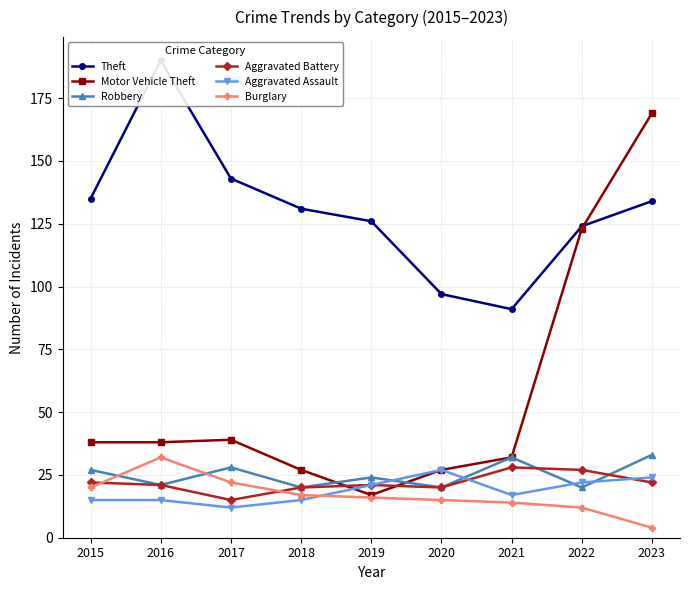

Which series has the largest range (max minus min)?

Motor Vehicle Theft